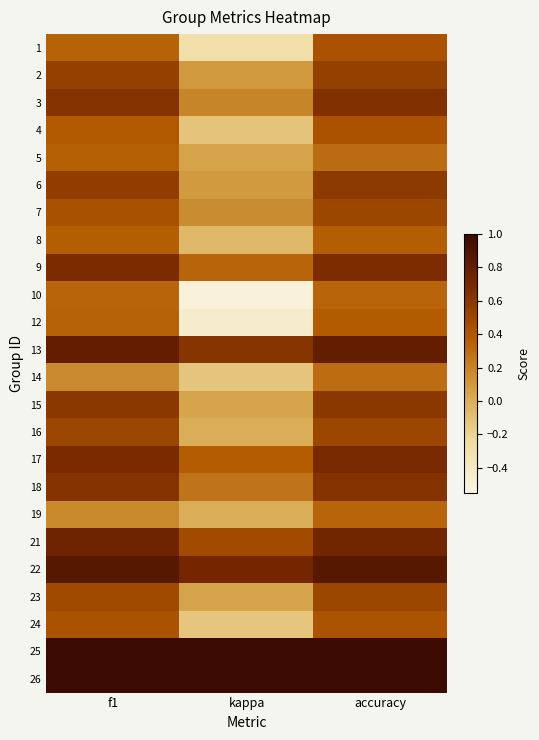

Between f1 and accuracy, which is larger?

accuracy